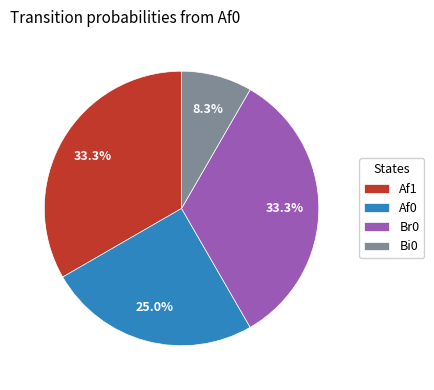

Is there a majority slice in this chart?

No